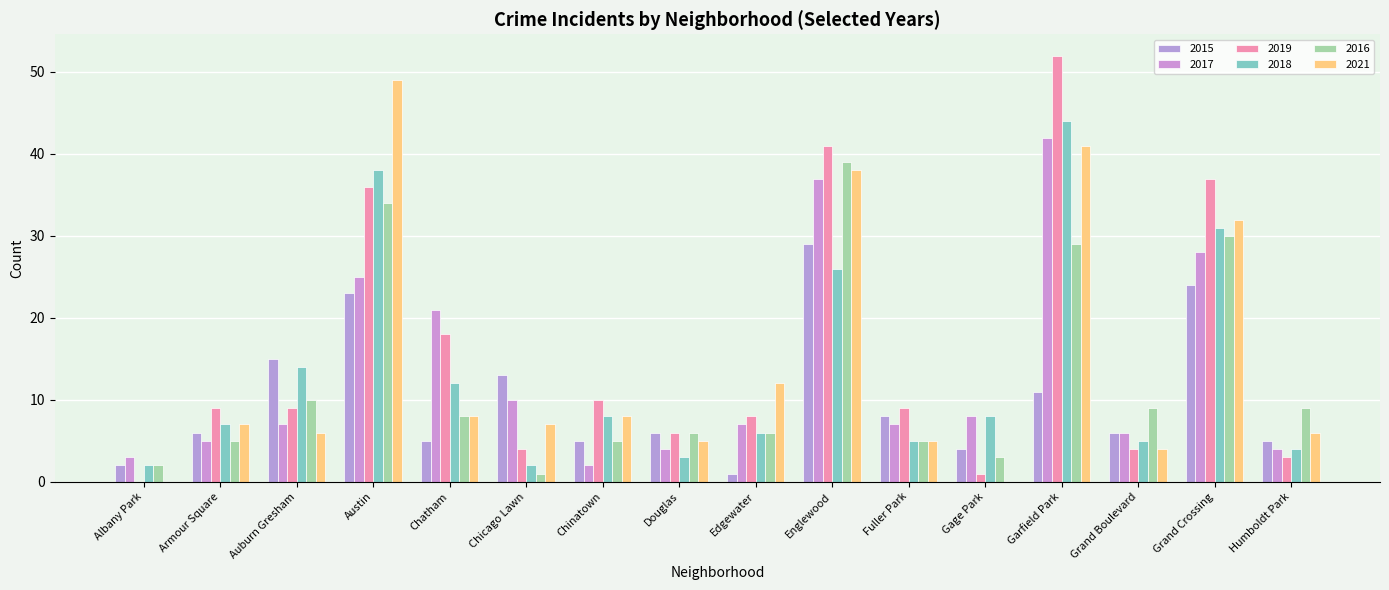

At how many categories does at least one series exceed 27?

4